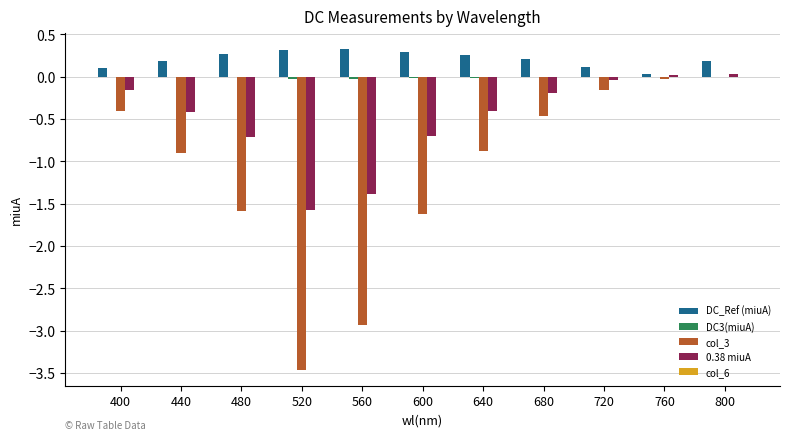

Which series has the largest total across all categories?

DC_Ref (miuA)